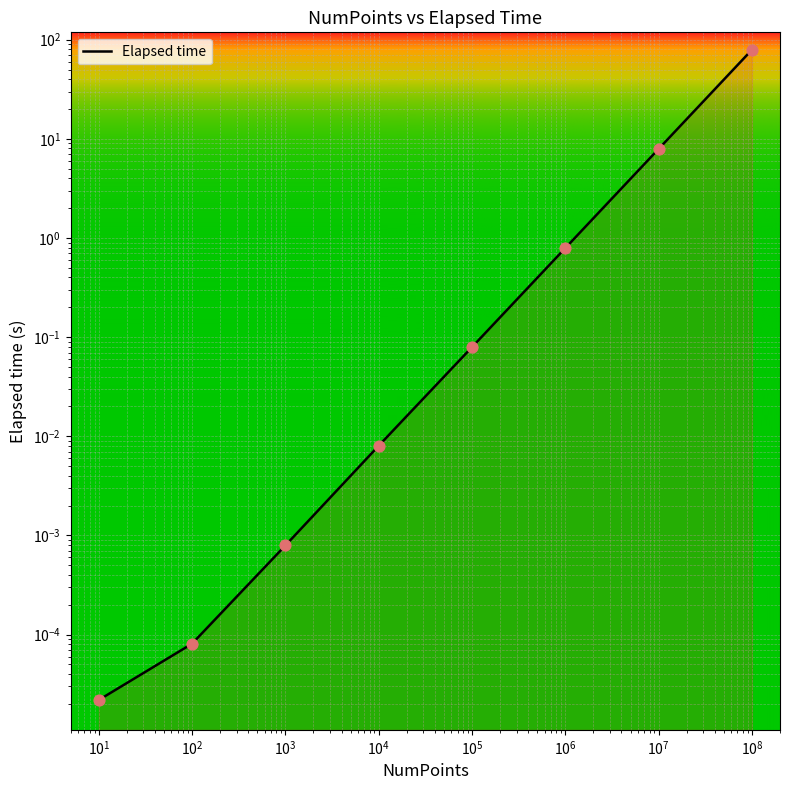

What is the change in value from 10 to 100000000?

+79.1